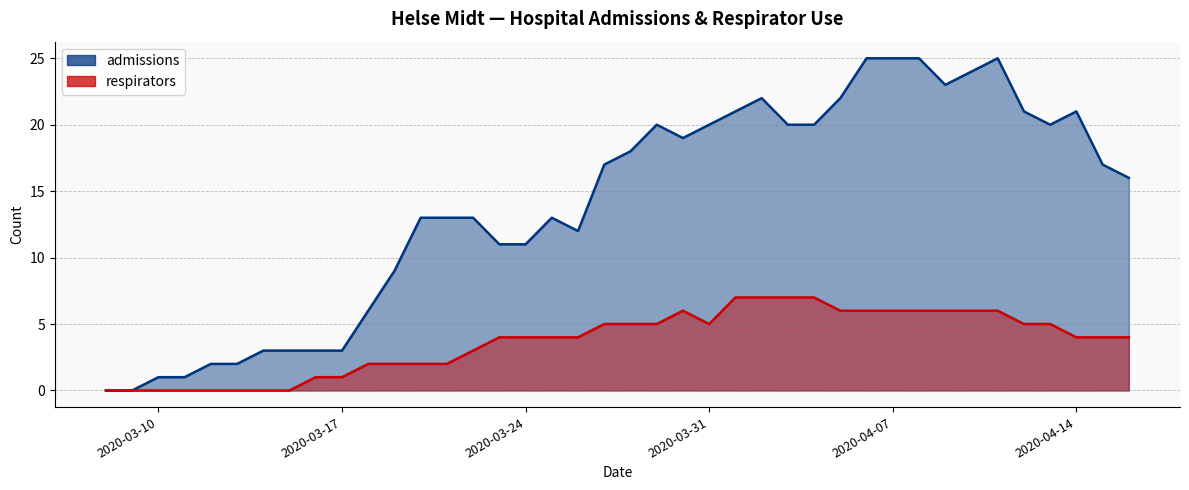

True or false: respirators and admissions intersect in this chart.

False